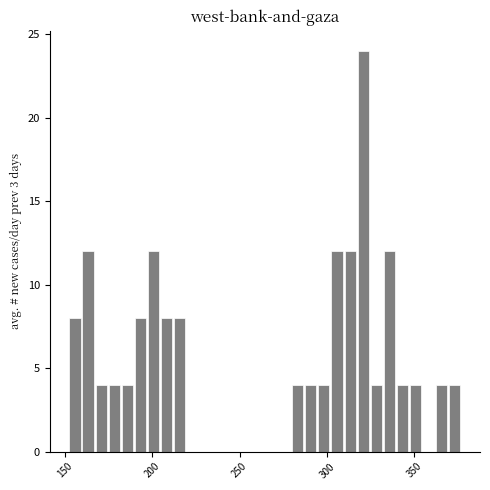

Around what value on the x-axis is the tallest bar? Give the approximate position of its centre, as read against the axis.

320